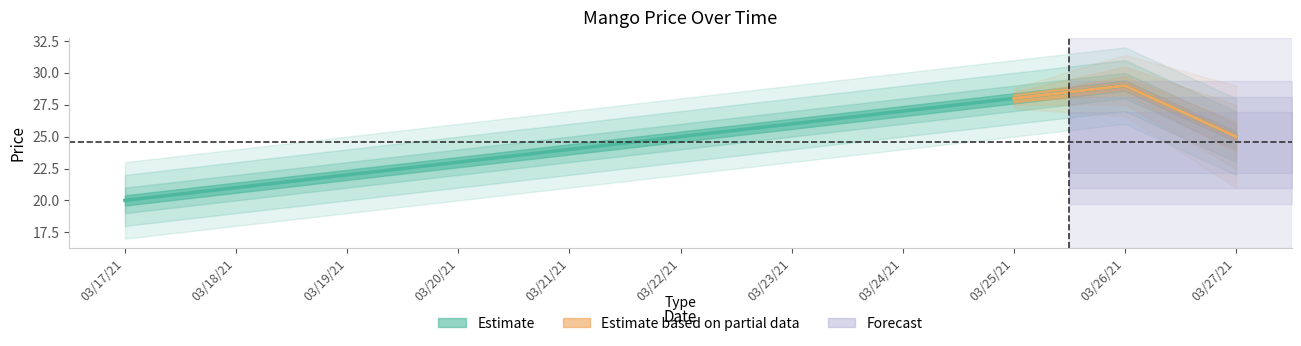

How many values are between 22 and 27?

7